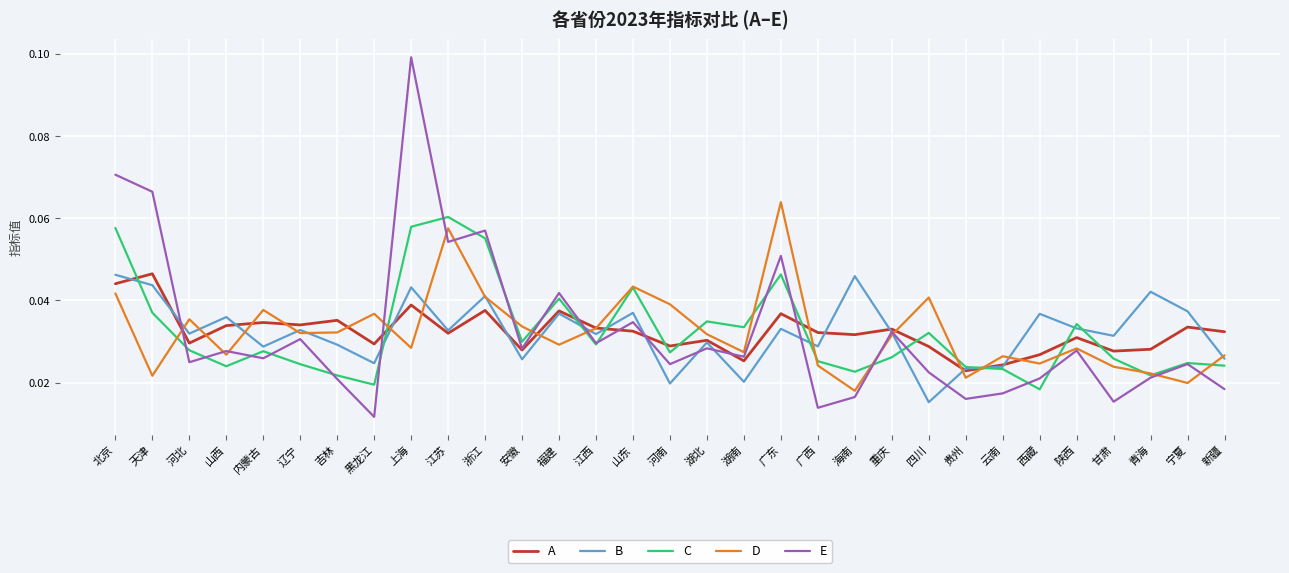

Is the value of E at 海南 greater than the value of B at 青海?

No